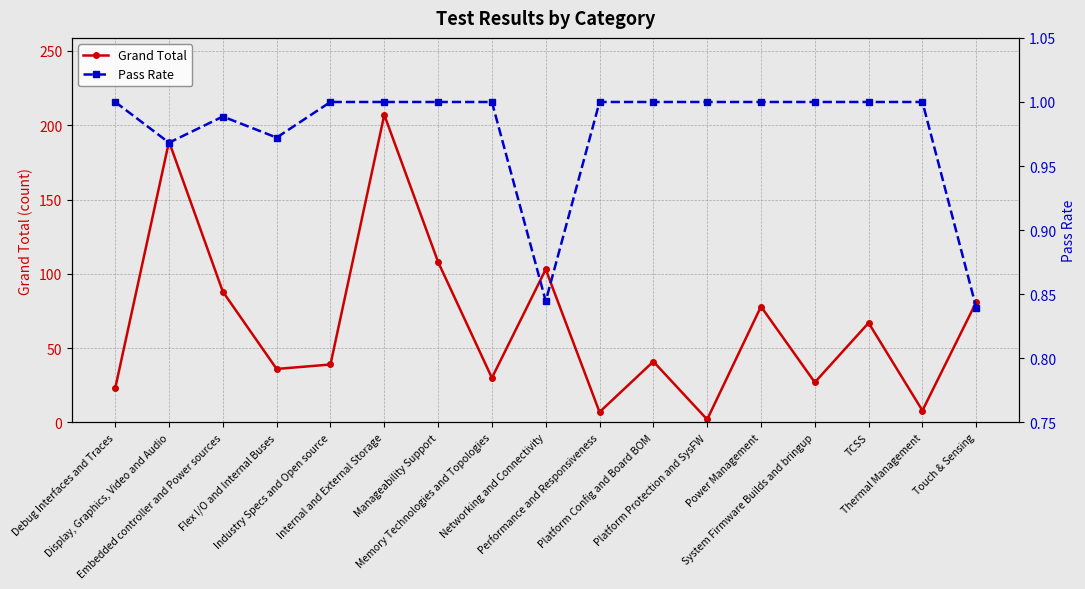

Which category has the highest value across all series?

Internal and External Storage